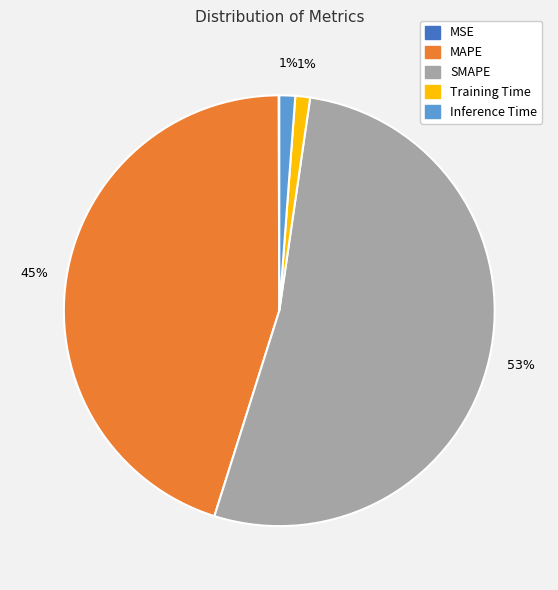

To the nearest percent, what percentage of the pie is MAPE?

45%